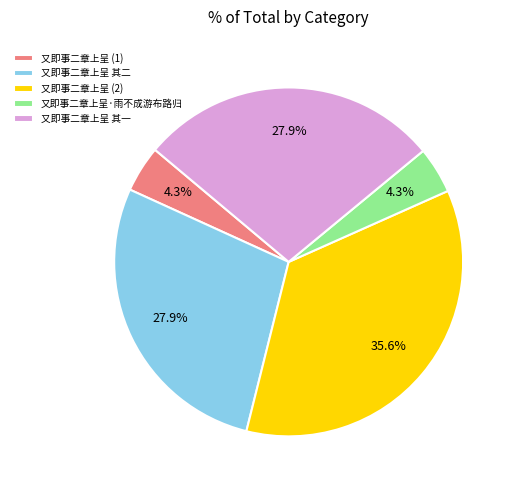

Between 又即事二章上呈 (1) and 又即事二章上呈 (2), which is larger?

又即事二章上呈 (2)